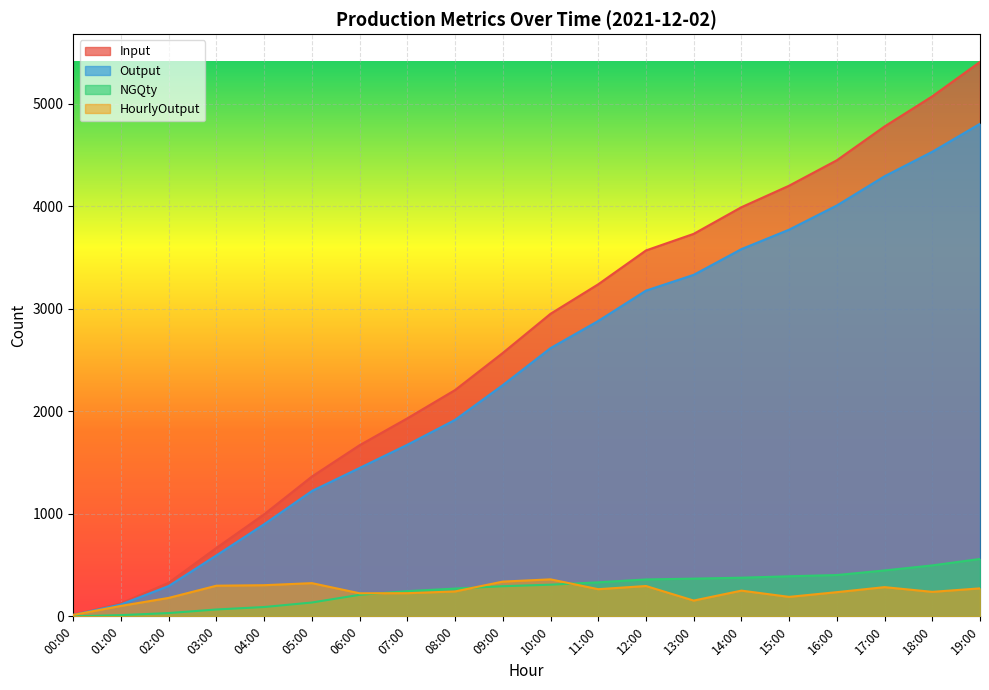

What is the difference between the maximum and second lowest values in the Output series?

4690